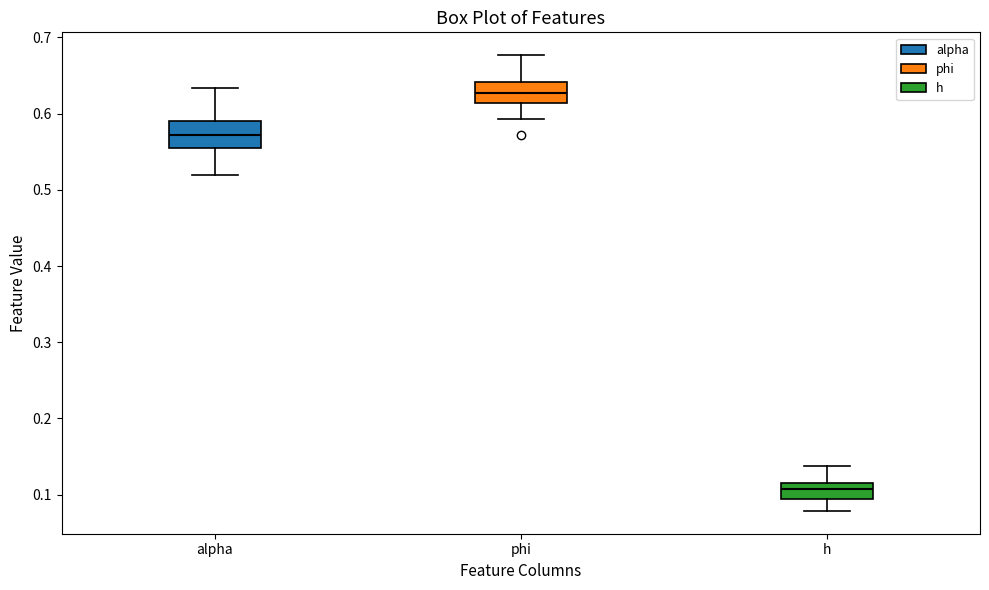

Where does the median line of the box for alpha sit on the y-axis? The values are not printed on the chart, so give them approximately, as read against the axis.

0.57